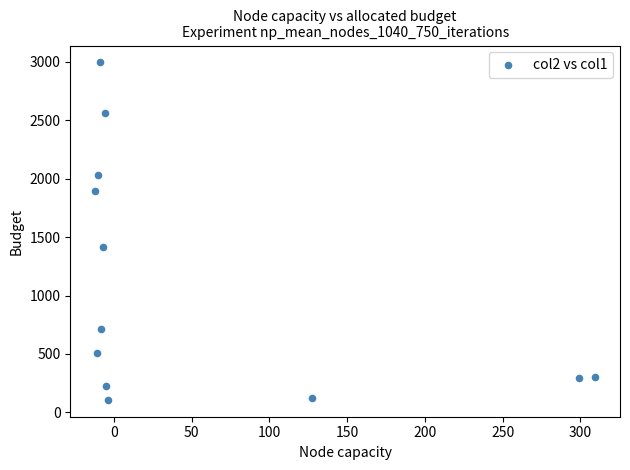

What Y value in the scatter plot is closest to 1551?

1417.7